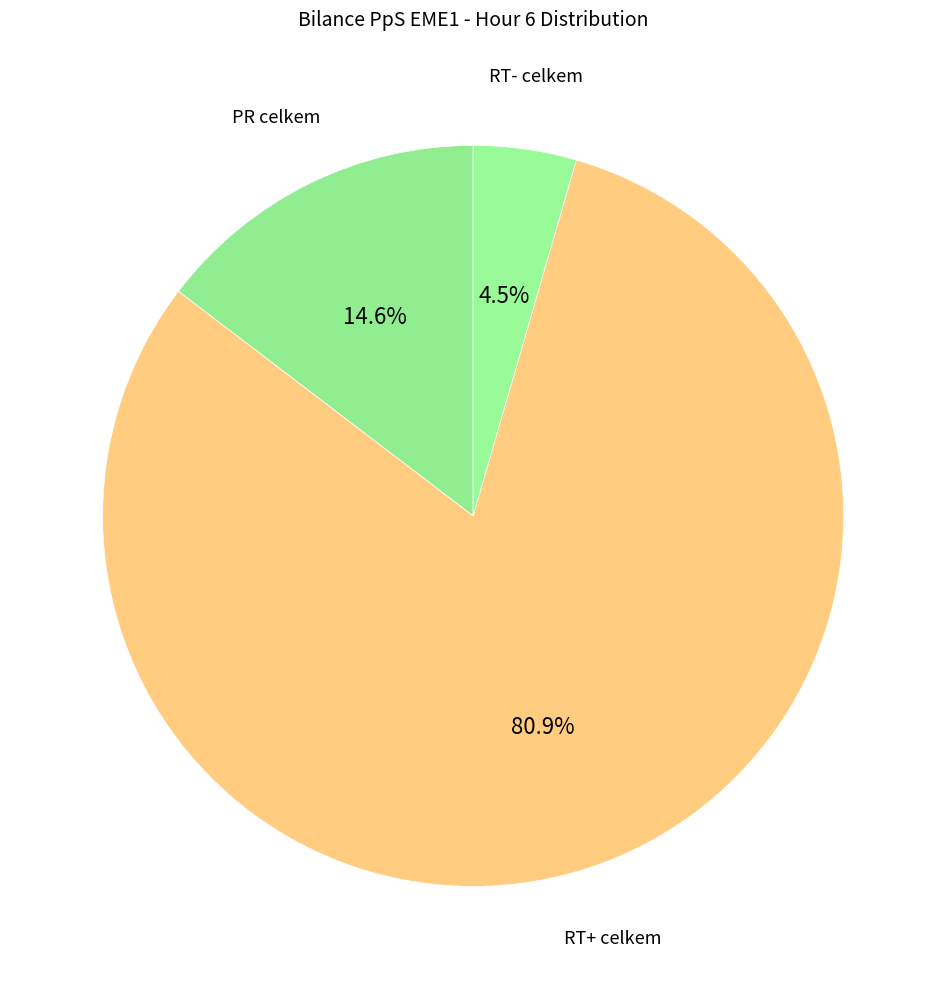

How many segments does this pie chart have?

3